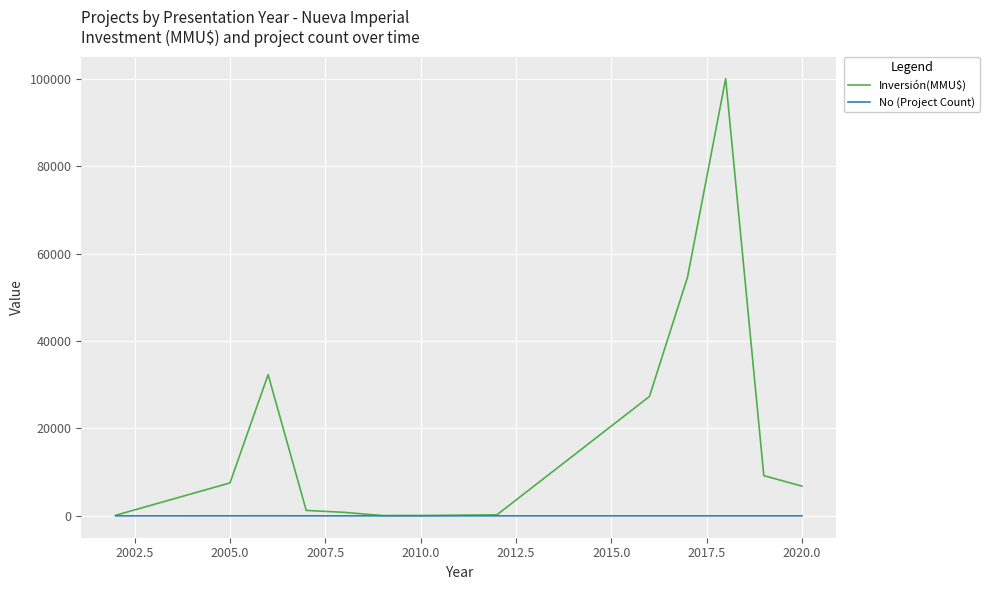

Which series has the largest total across all categories?

Inversión(MMU$)